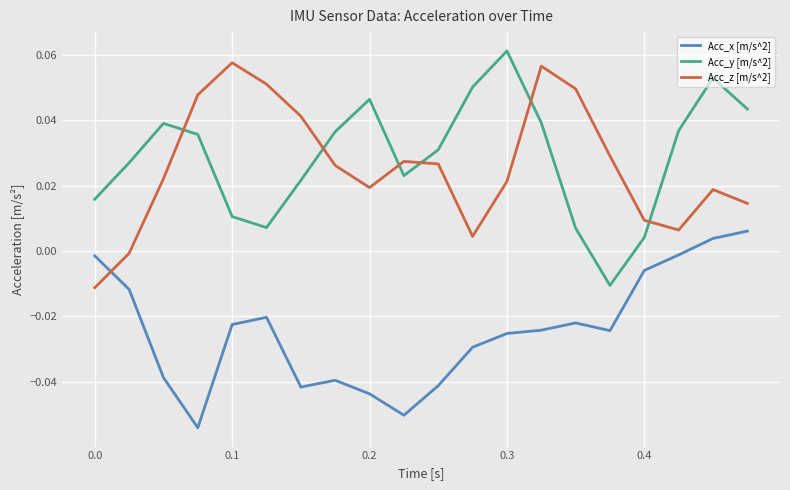

True or false: Acc_z [m/s^2] and Acc_x [m/s^2] intersect in this chart.

True